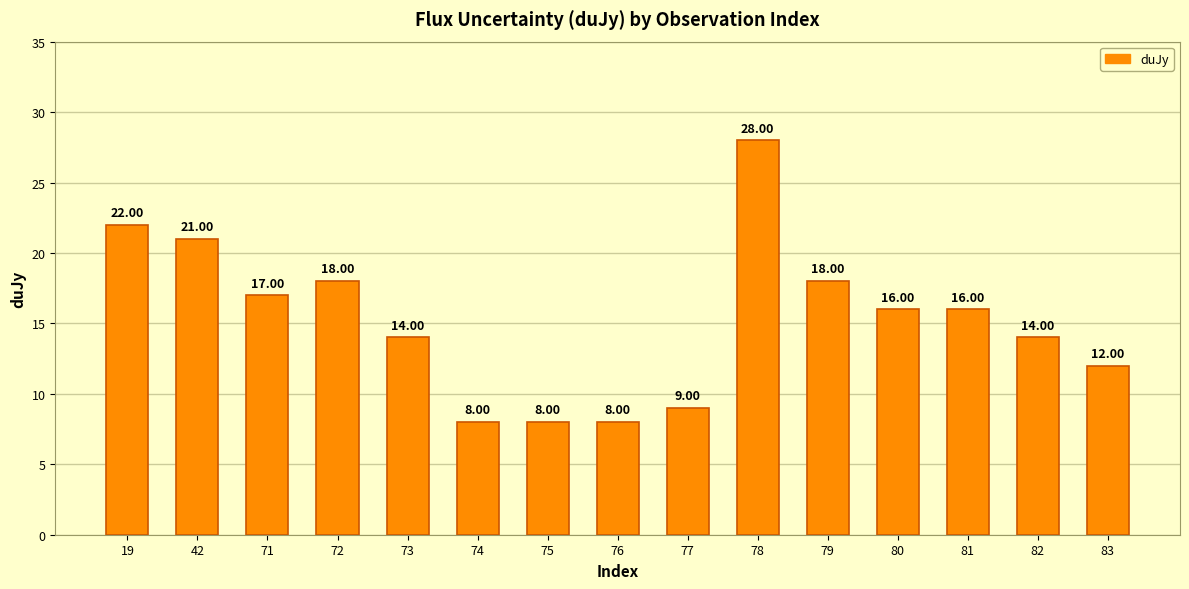

What is the ratio of the value at 77 to the value at 82?

0.6